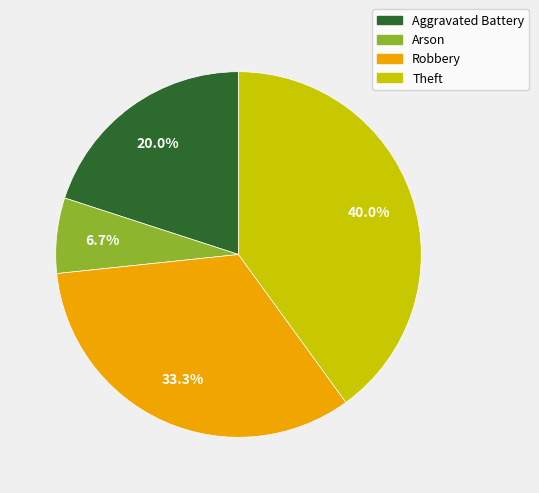

Between Theft and Aggravated Battery, which is larger?

Theft